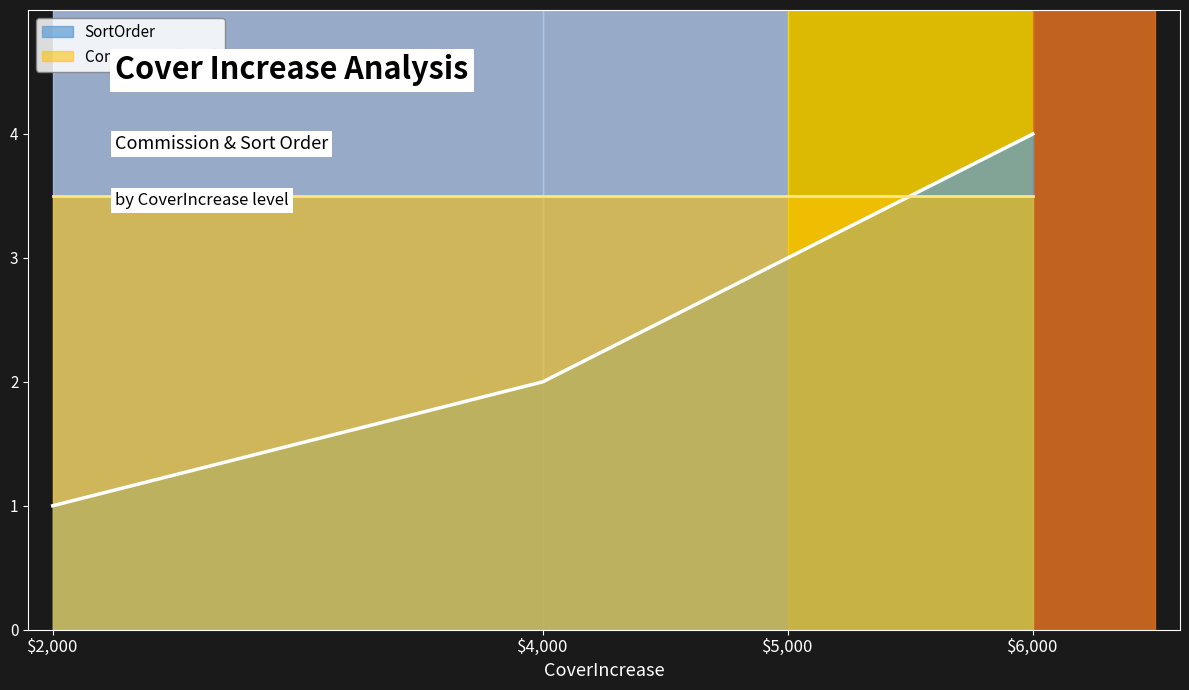

What is the sum of the values at 4000 and 2000?

3